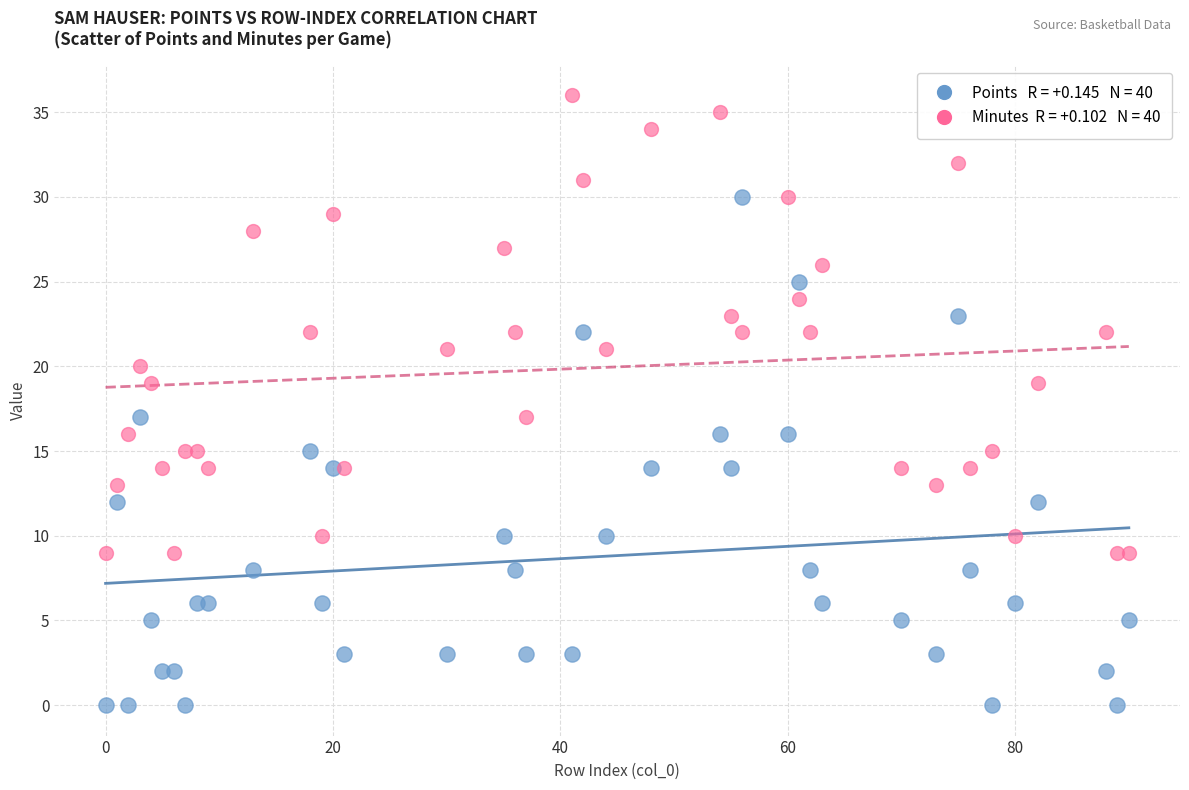

Across all data points, what is the range of X values (max minus min)?

90